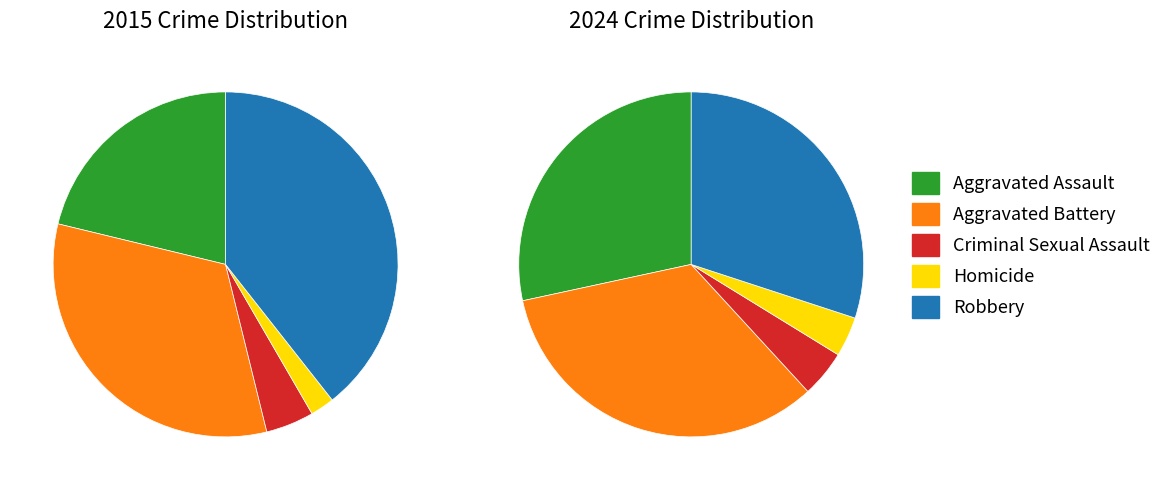

How many slices are in this pie chart?

5